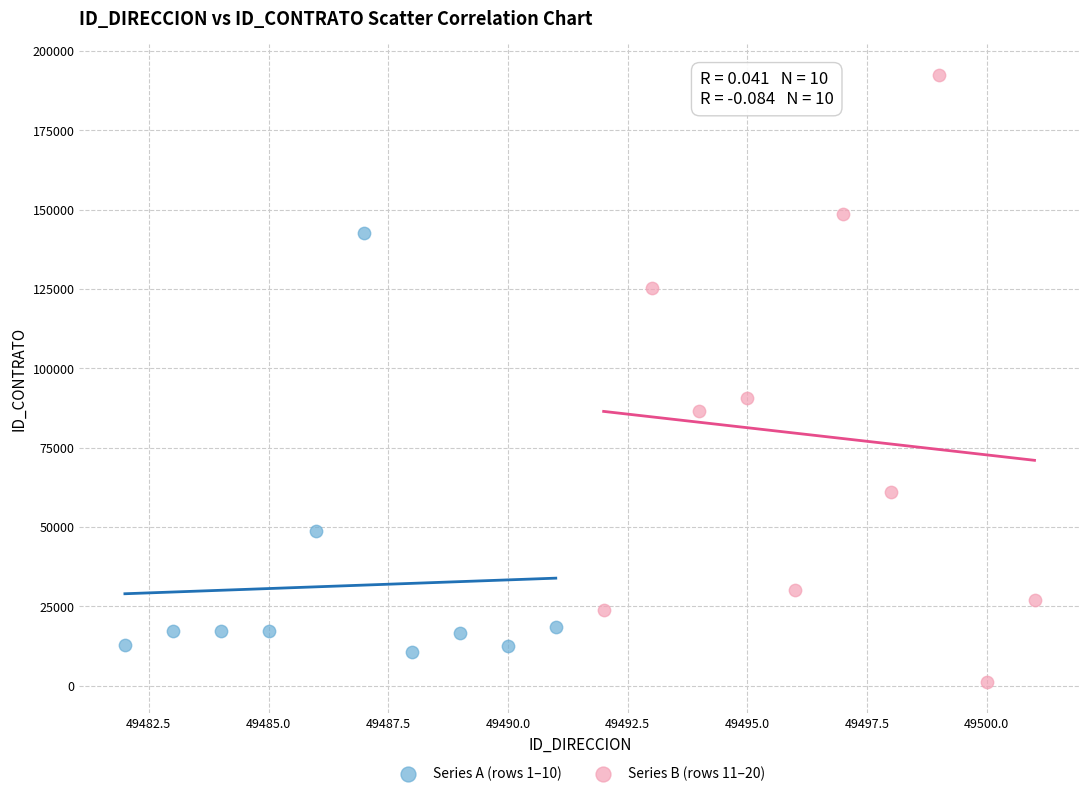

Which series contains the highest Y value?

Series B (rows 11–20)